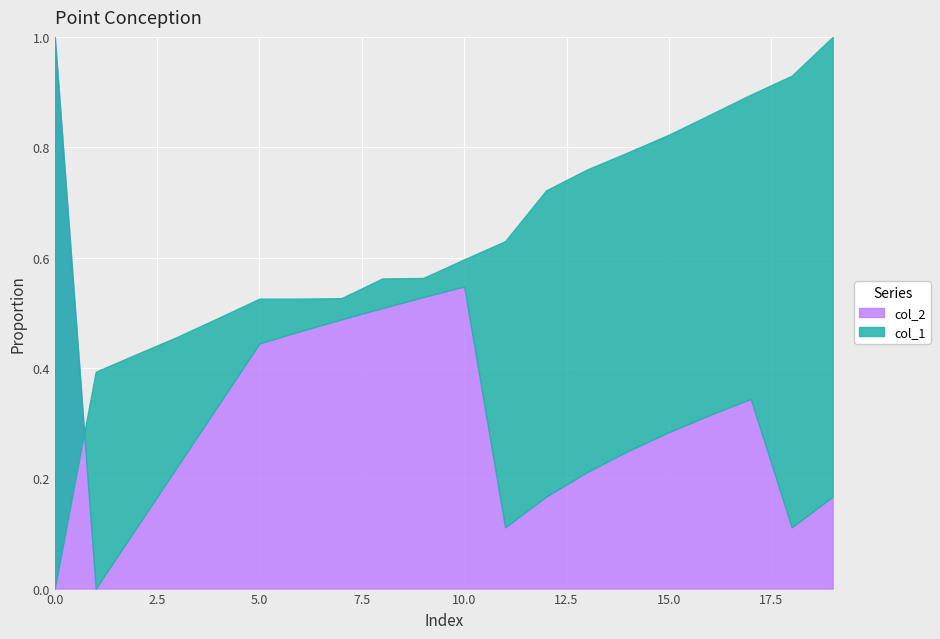

How many lines are shown in the chart?

2